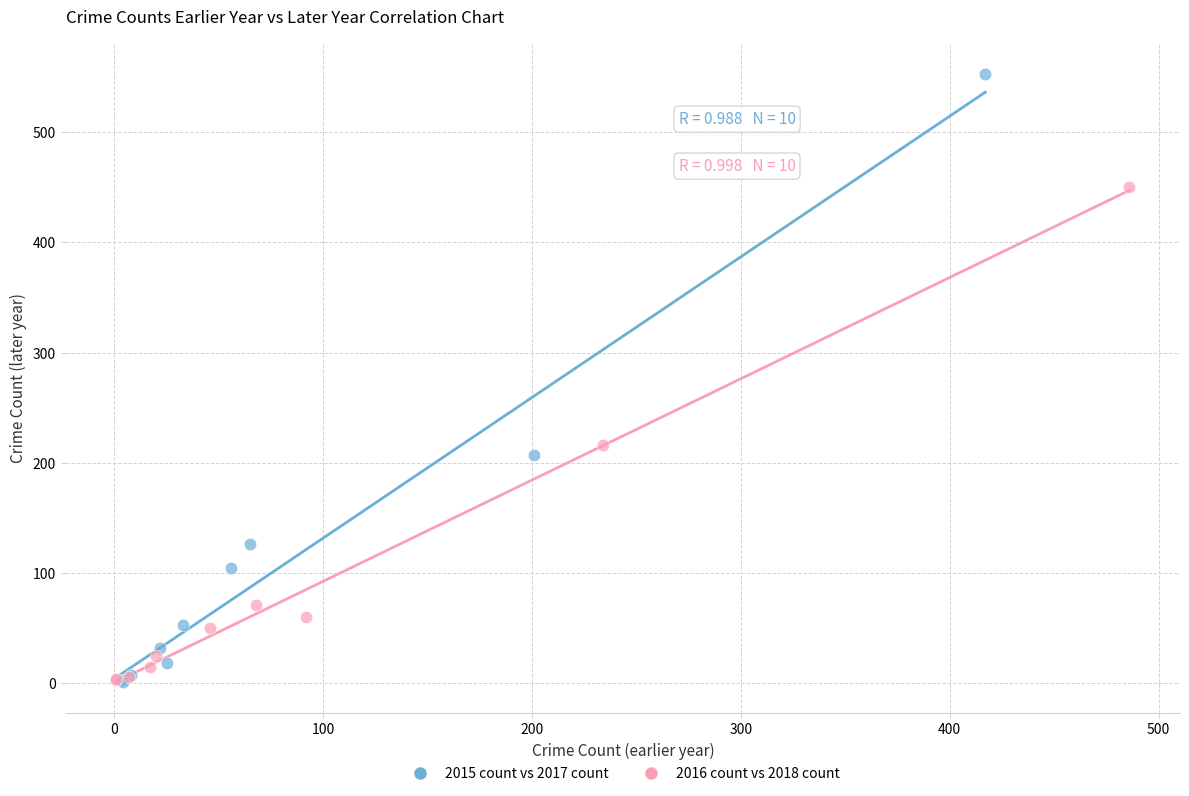

Which series has the widest spread of Y values?

2015 count vs 2017 count